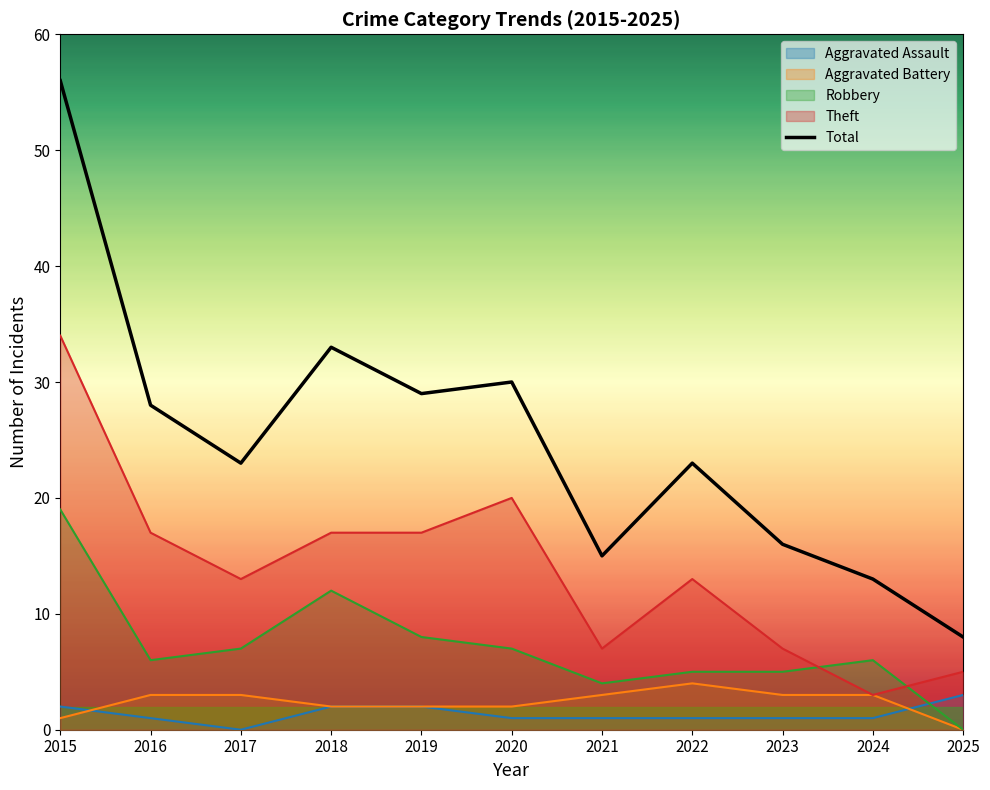

How many lines are shown in the chart?

5